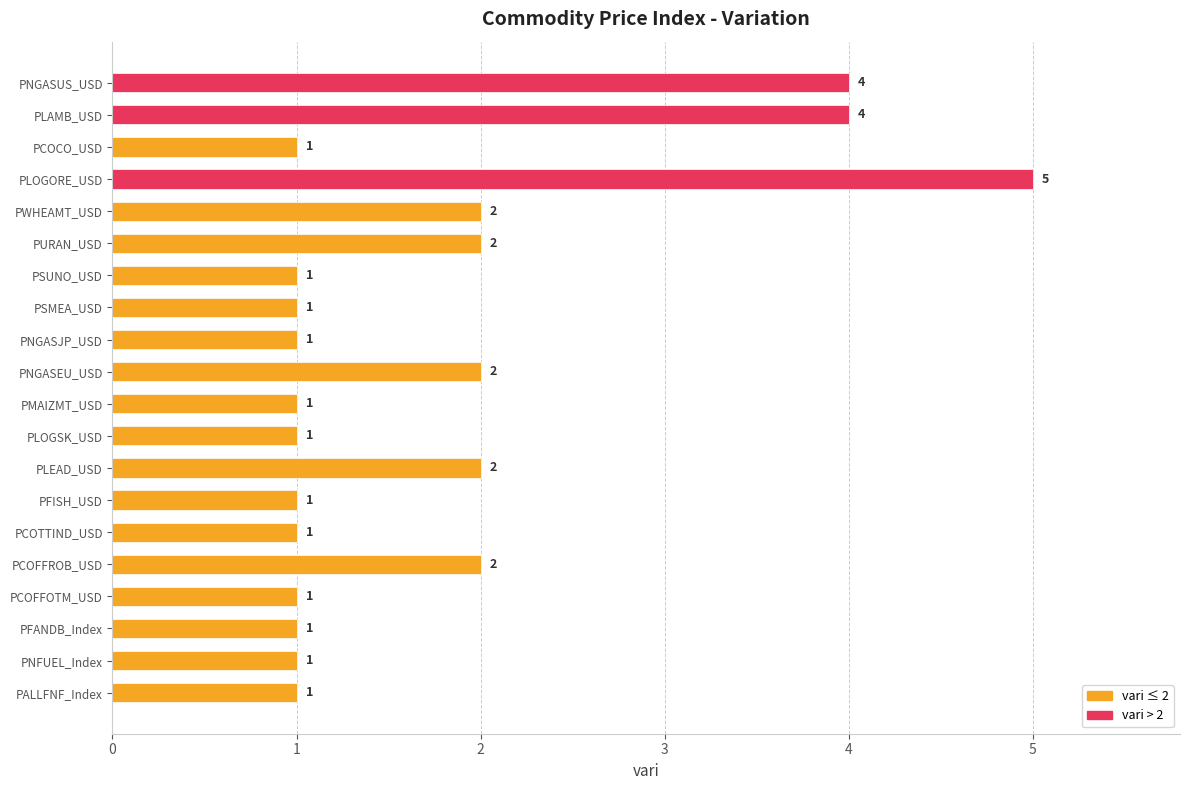

Reading bottom to top, what are all the values shown in this chart?

1	1	1	1	2	1	1	2	1	1	2	1	1	1	2	2	5	1	4	4